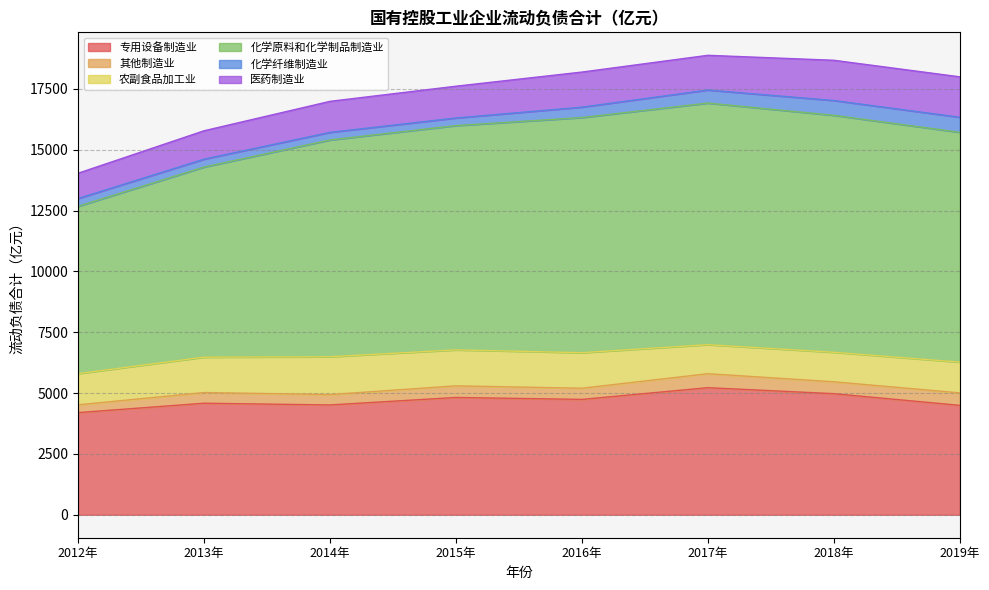

Which series has the largest range (max minus min)?

化学原料和化学制品制造业